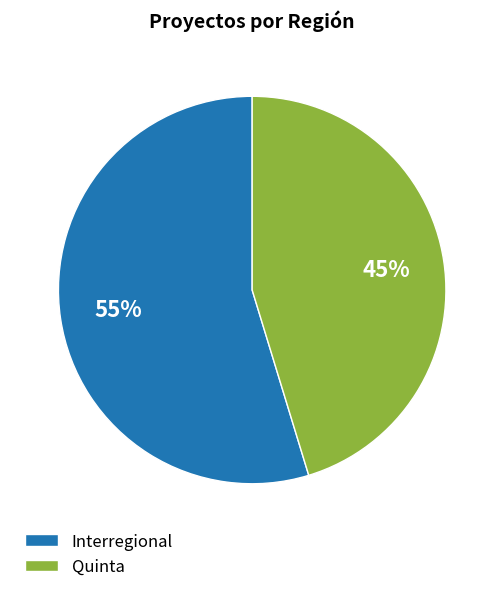

To the nearest percent, what portion does Interregional represent?

55%